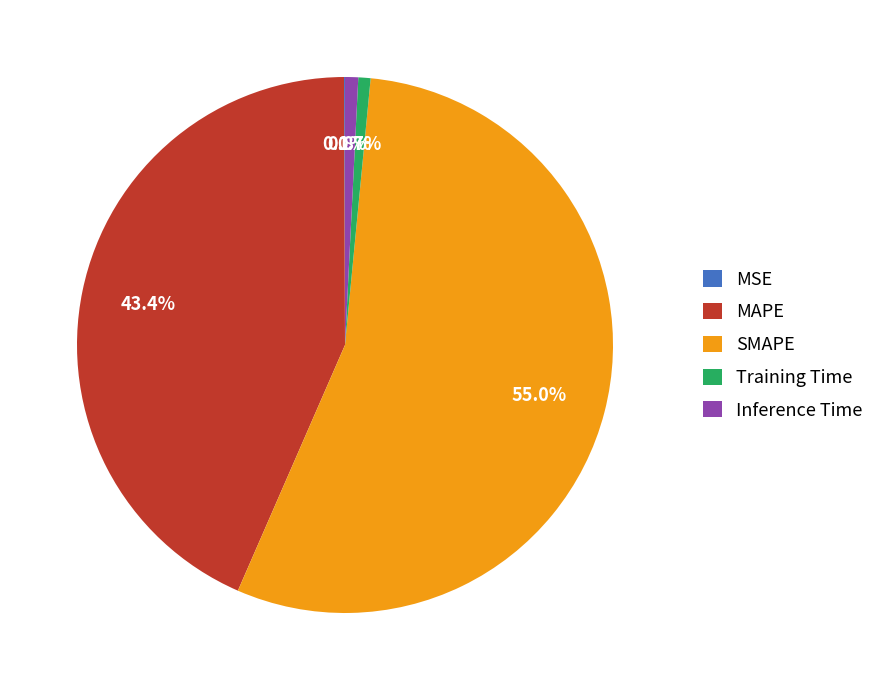

Which category has the biggest portion of the pie?

SMAPE